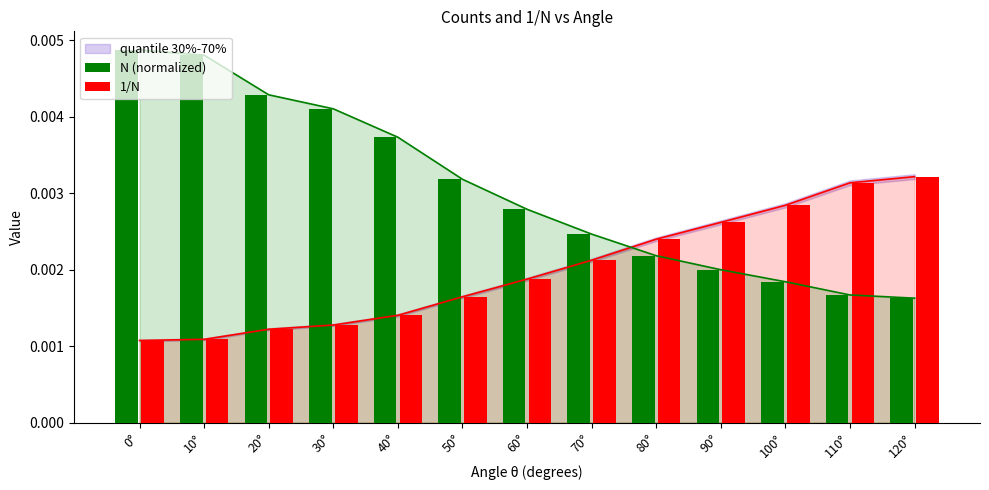

Are the bars horizontal?

No